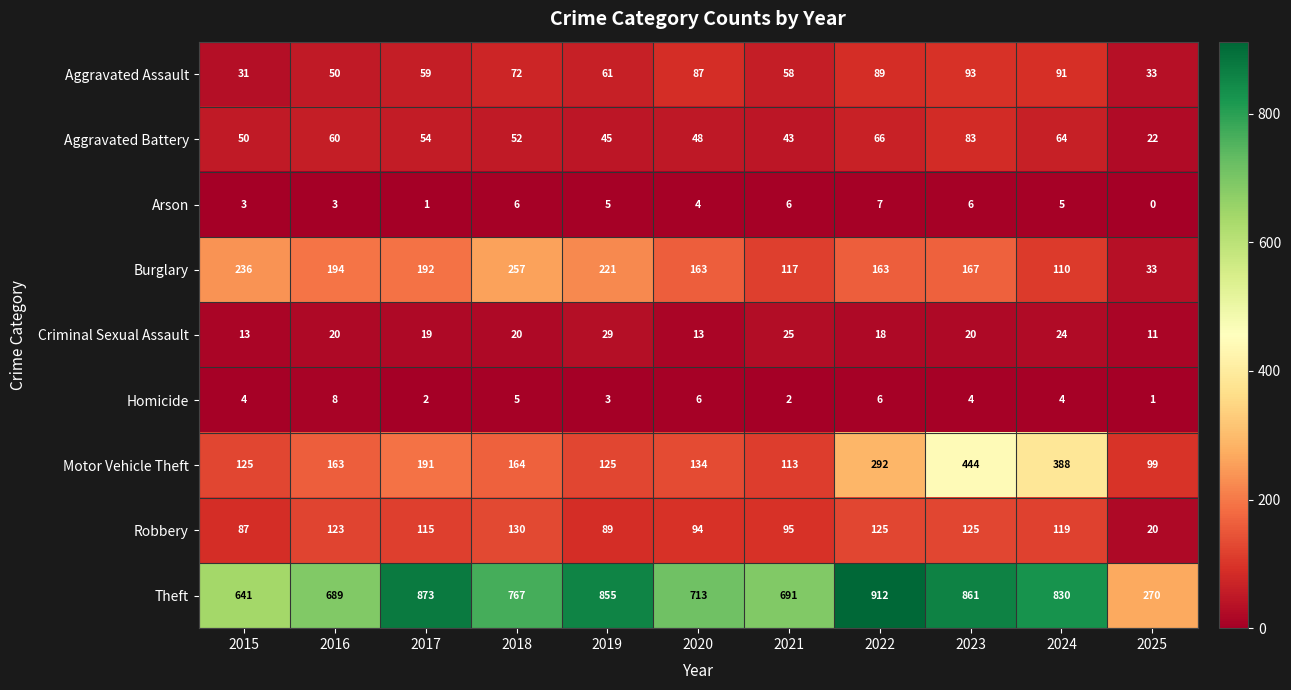

What value does the Robbery series have at 2016?

123